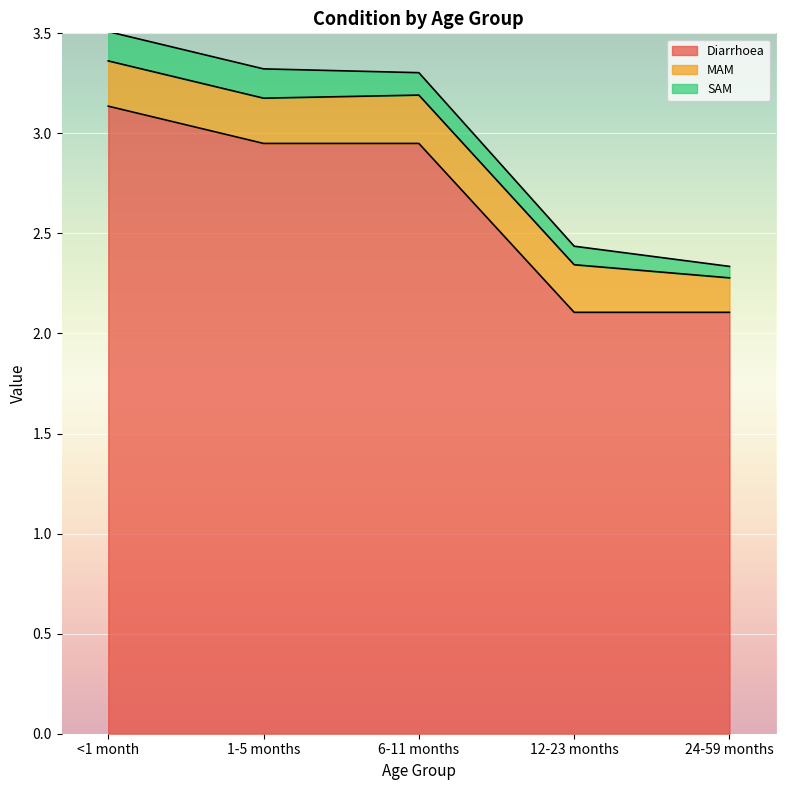

Does the chart display data point markers on the line(s)?

No